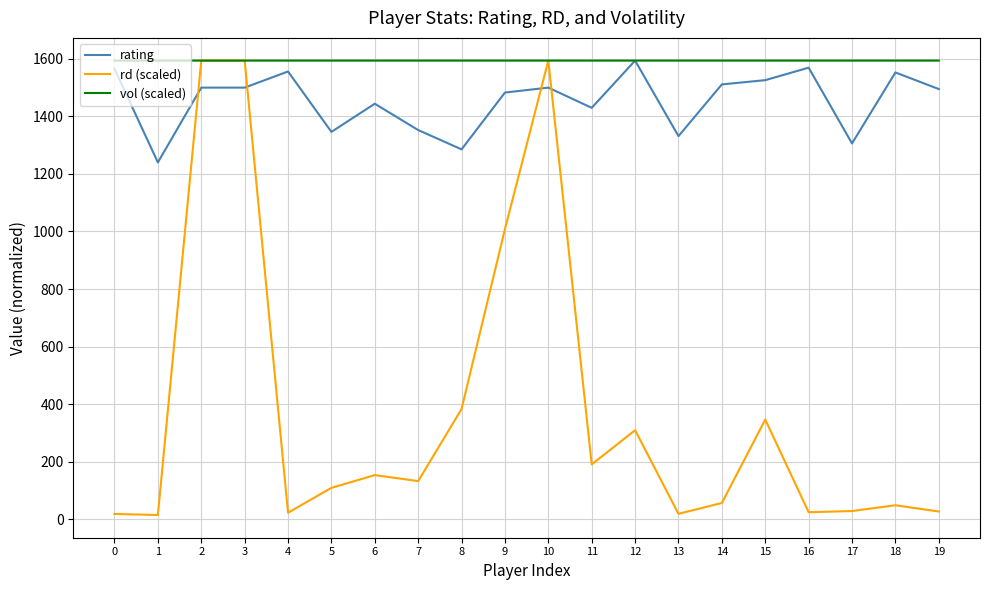

True or false: vol (scaled) has a value of 1593.9 at 0.

True